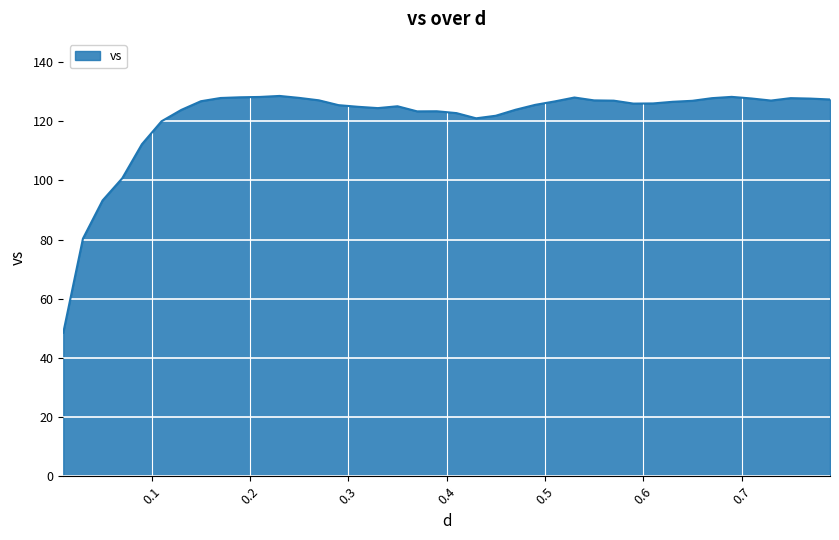

What is the difference between the maximum and minimum values?

80.0